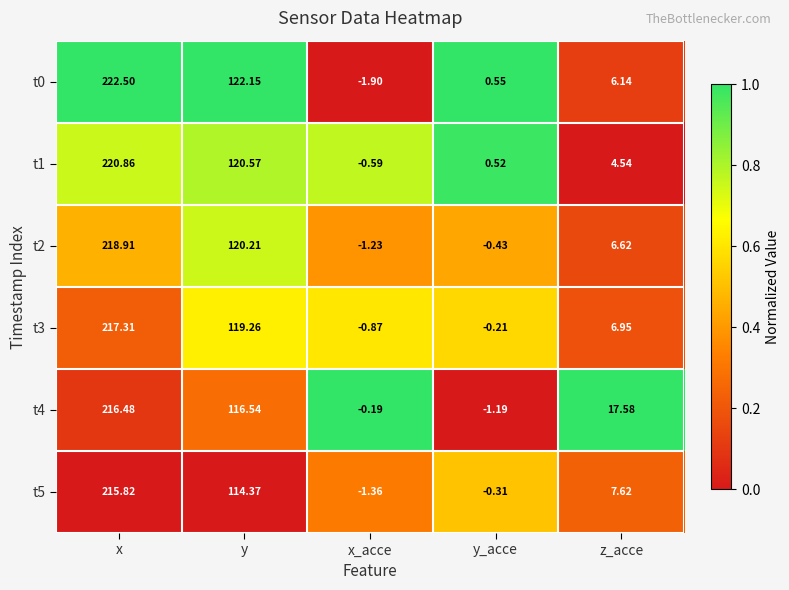

Where is t3 nearest to the value 108?

y